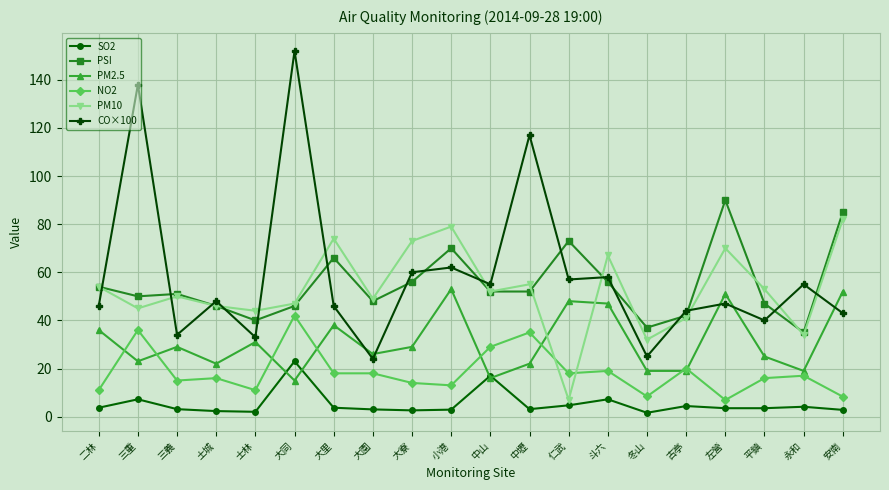

At which category is the sum across all series the highest?

大同